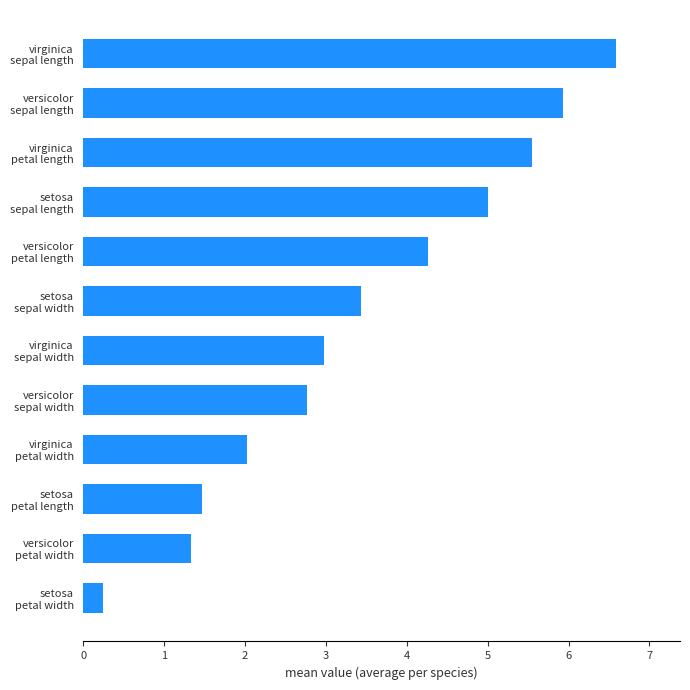

Reading top to bottom, extract all data points from this chart.

6.6	5.9	5.6	5.0	4.3	3.4	3.0	2.8	2.0	1.5	1.3	0.2